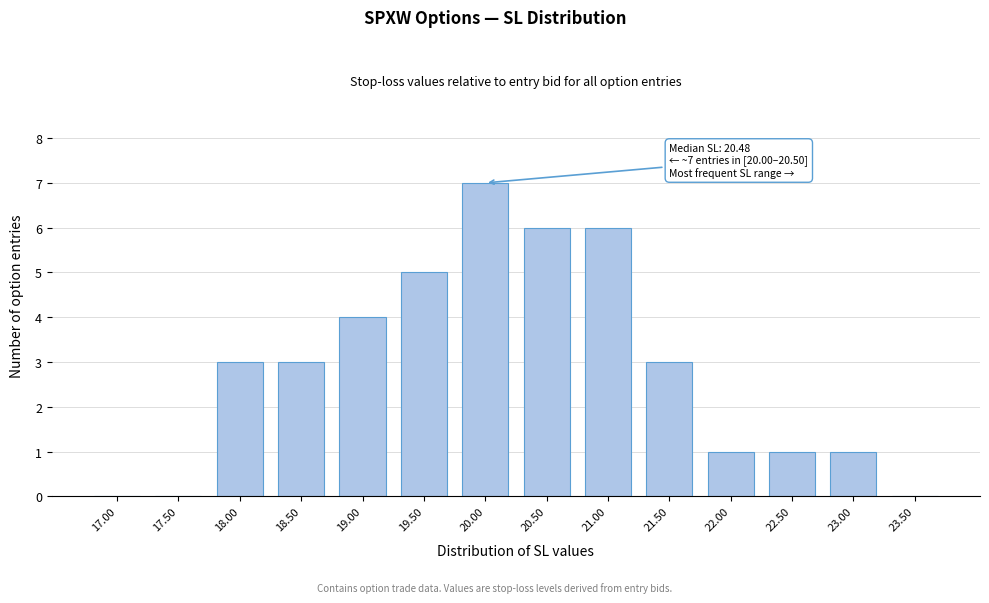

Reading right to left, what are all the values shown in this chart?

23.50=0	23.00=1	22.50=1	22.00=1	21.50=3	21.00=6	20.50=6	20.00=7	19.50=5	19.00=4	18.50=3	18.00=3	17.50=0	17.00=0